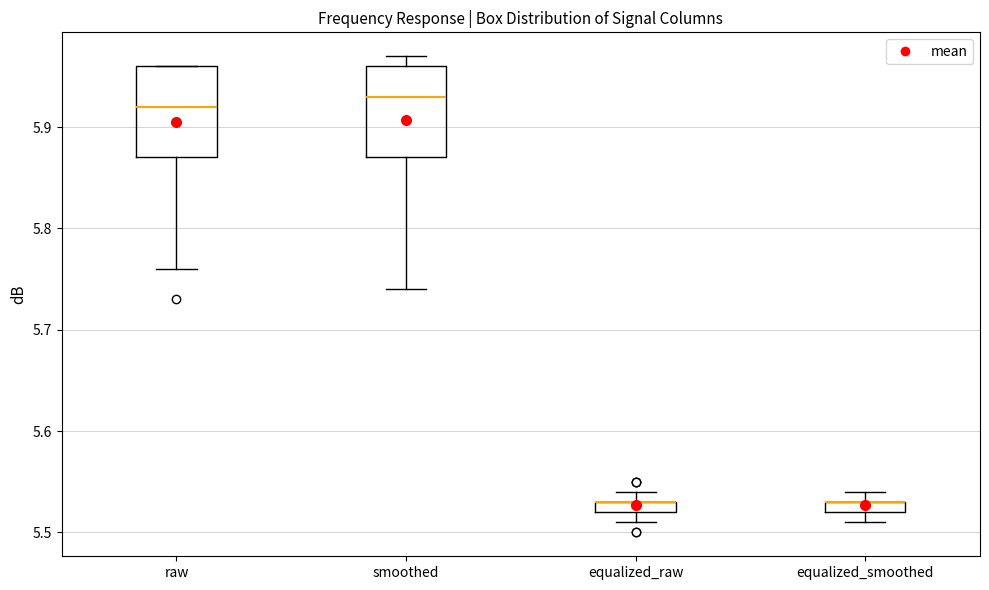

Where is the lower edge of the box for equalized_smoothed on the y-axis? The values are not printed on the chart, so give them approximately, as read against the axis.

5.52